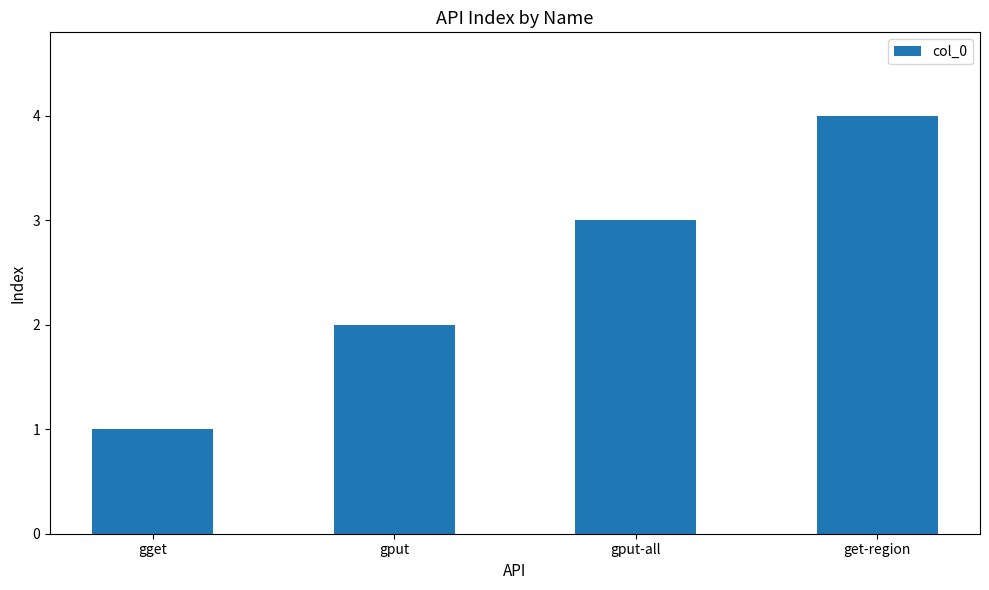

Is it true that the value at gput-all is 1?

False